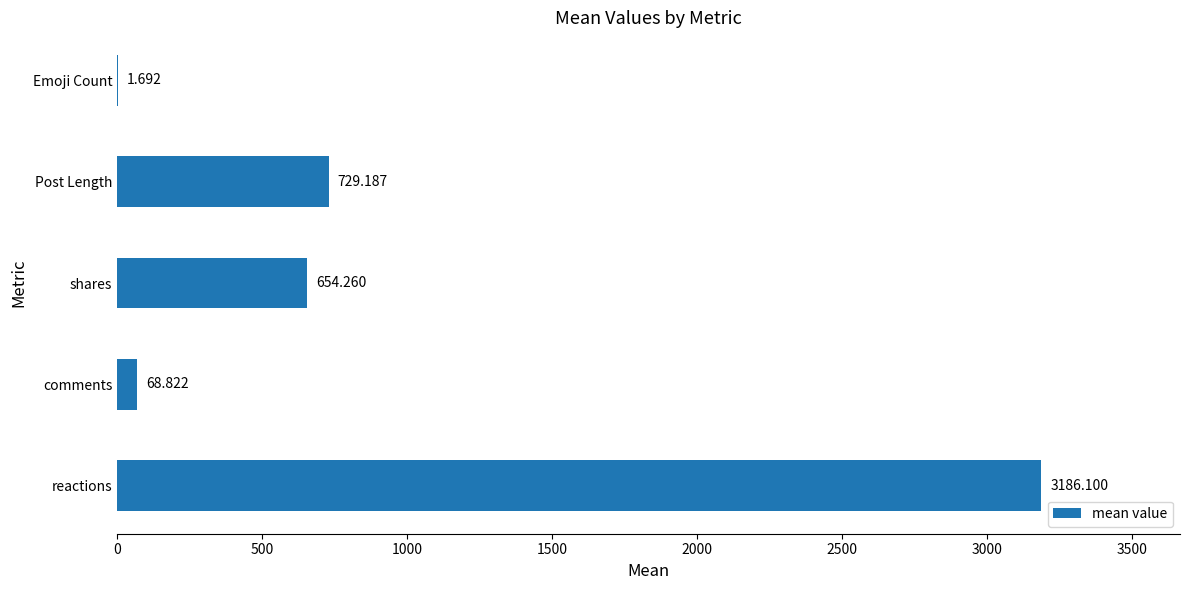

Between Emoji Count and reactions, which is larger?

reactions